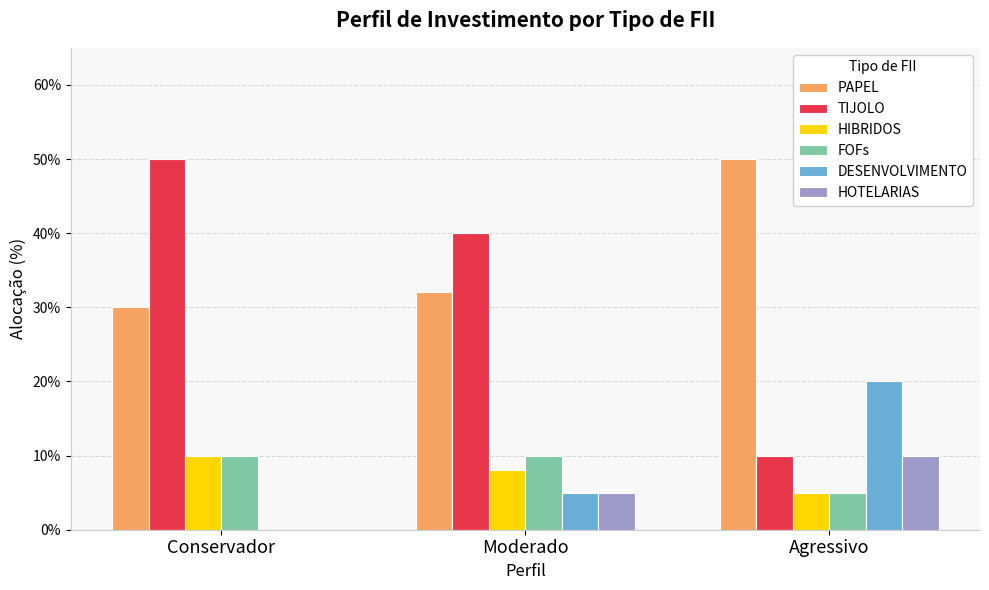

Which series has the largest range (max minus min)?

TIJOLO